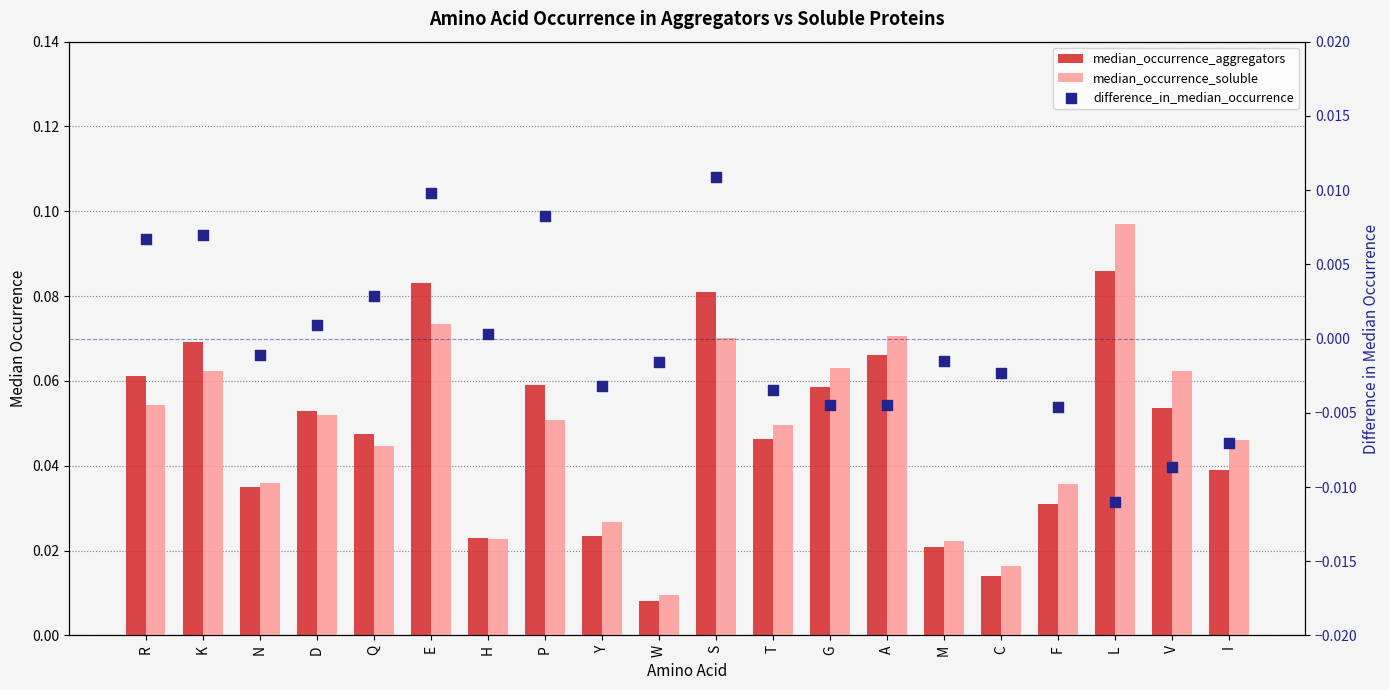

Which series has the largest Y range (max minus min)?

median_occurrence_soluble